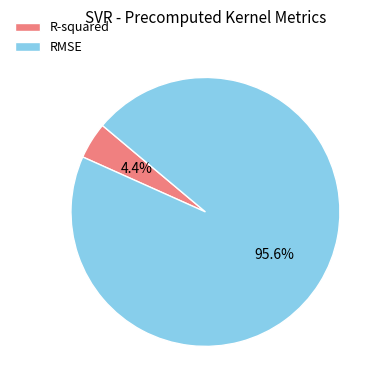

What is the smallest slice in the pie chart?

R-squared